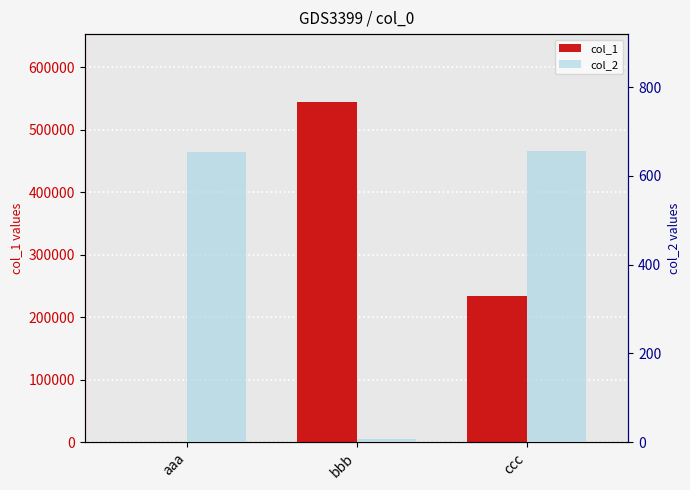

List the series in order of their peak value, lowest first.

col_2, col_1